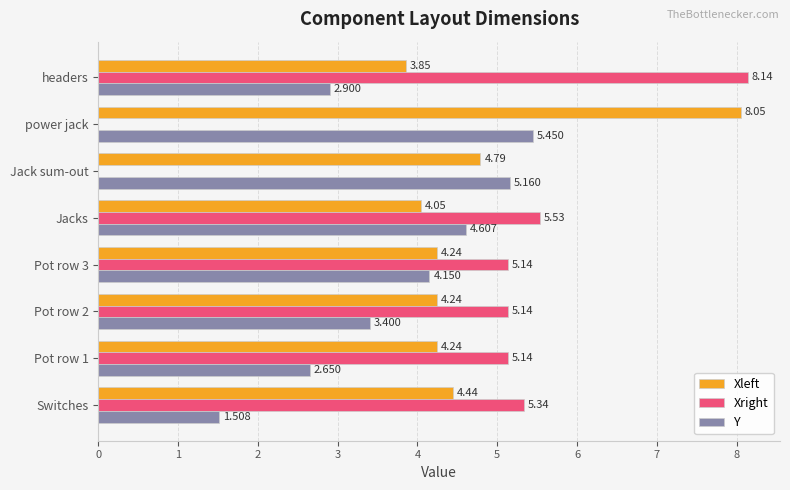

At which label is Y closest to 3?

headers